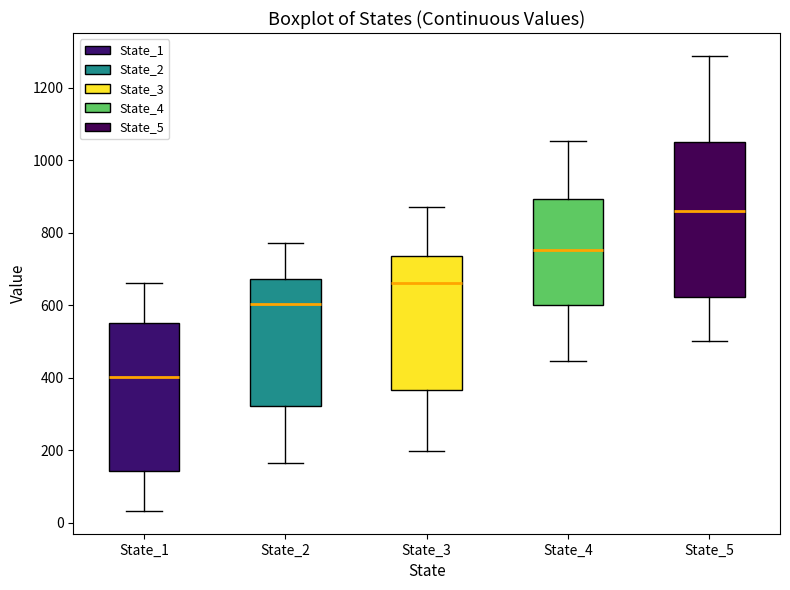

Where does the upper whisker of the box for State_2 end on the y-axis? The values are not printed on the chart, so give them approximately, as read against the axis.

780